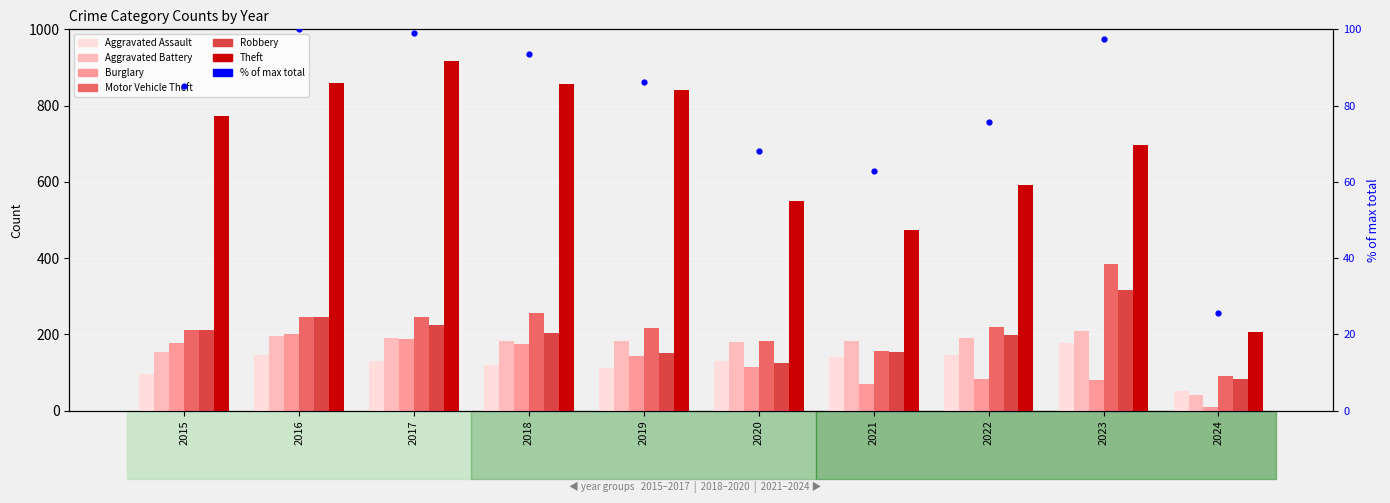

Which series has the largest Y range (max minus min)?

Theft